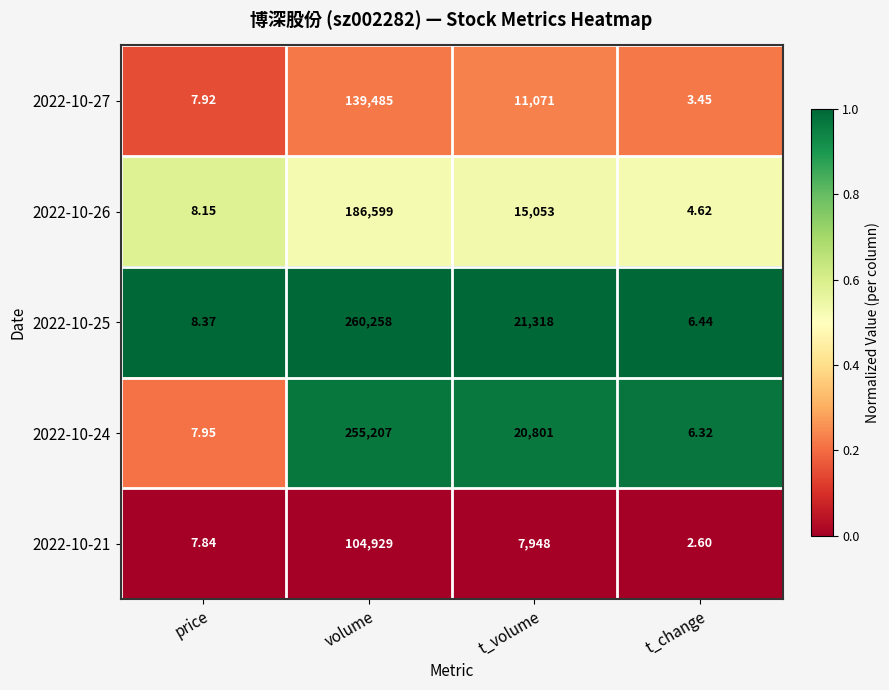

List the labels in order of 2022-10-25 value, smallest first.

t_change, price, t_volume, volume